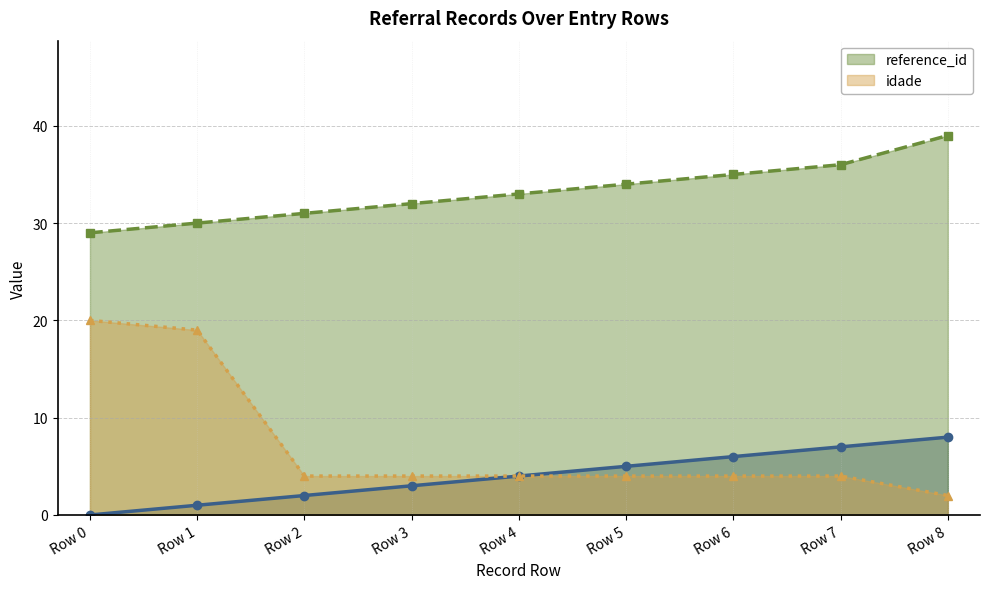

What is the maximum value for reference_id?

39